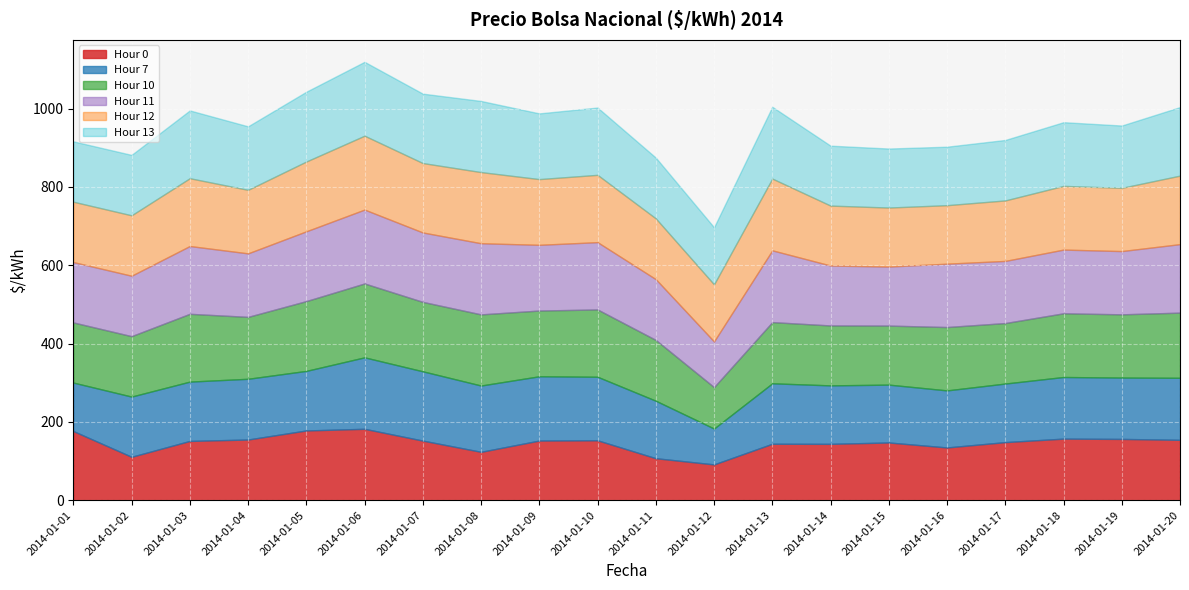

What value does the Hour 10 series have at 2014-01-02?

154.3